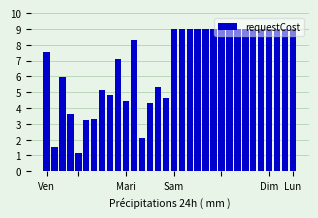

What is the minimum value shown in the chart?

1.1